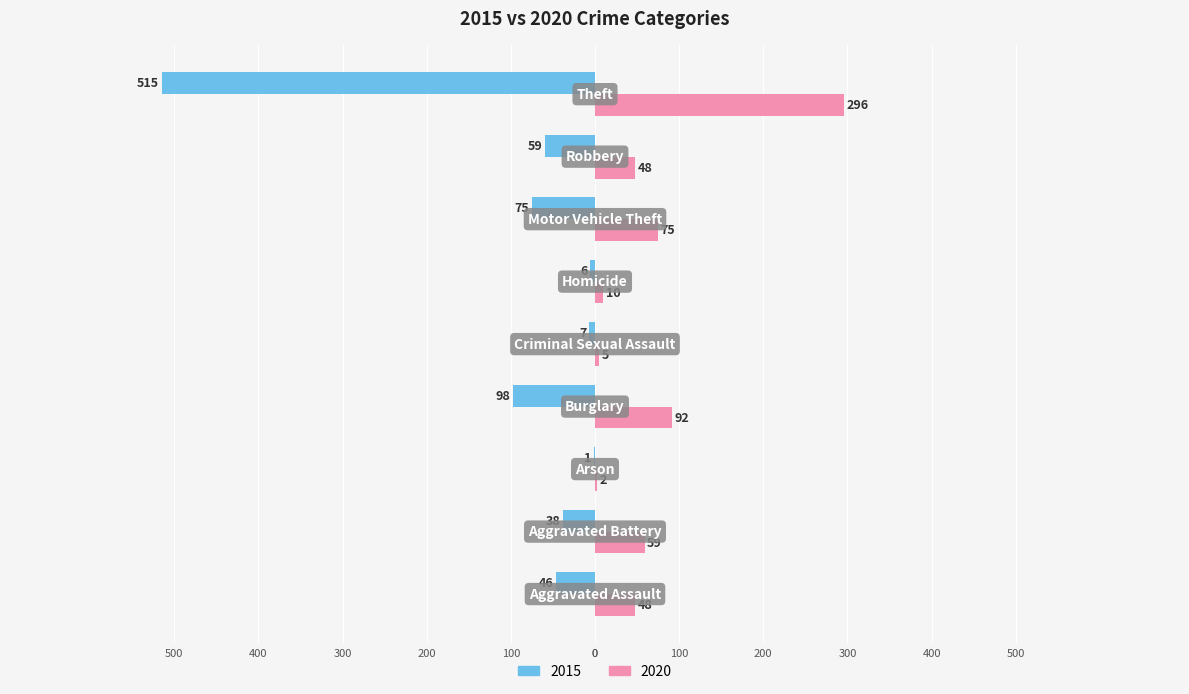

What are all the series names shown in the legend?

2015, 2020